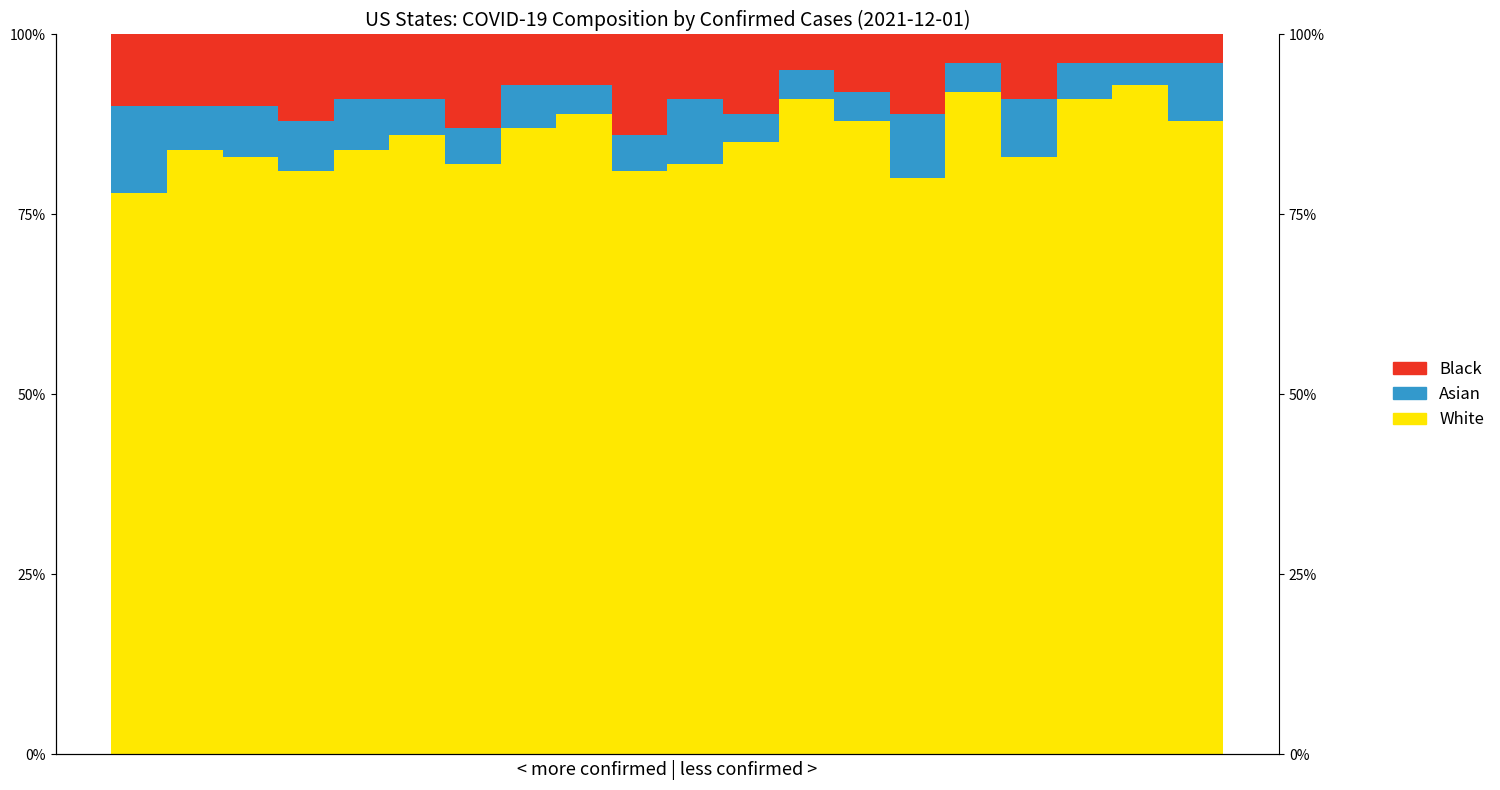

Rank the series at 11 from highest to lowest value.

White, Black, Asian